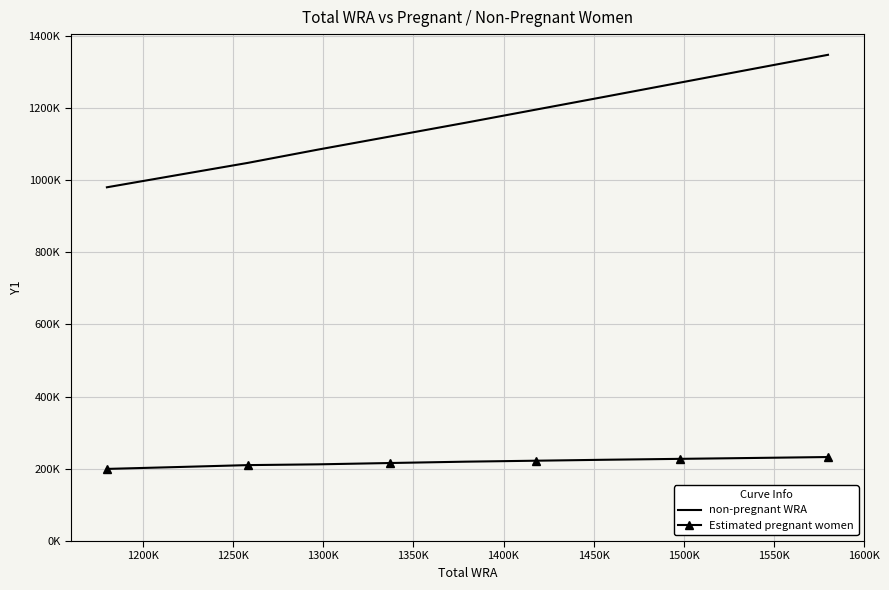

True or false: Estimated pregnant women has more than 1 interior local peaks.

False